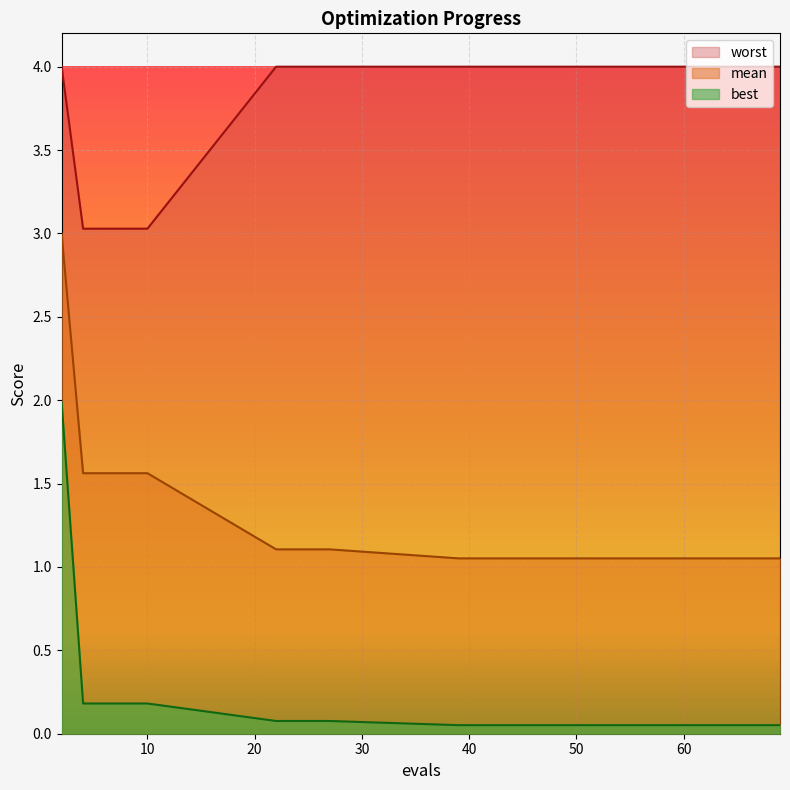

True or false: mean and worst cross at least once.

False